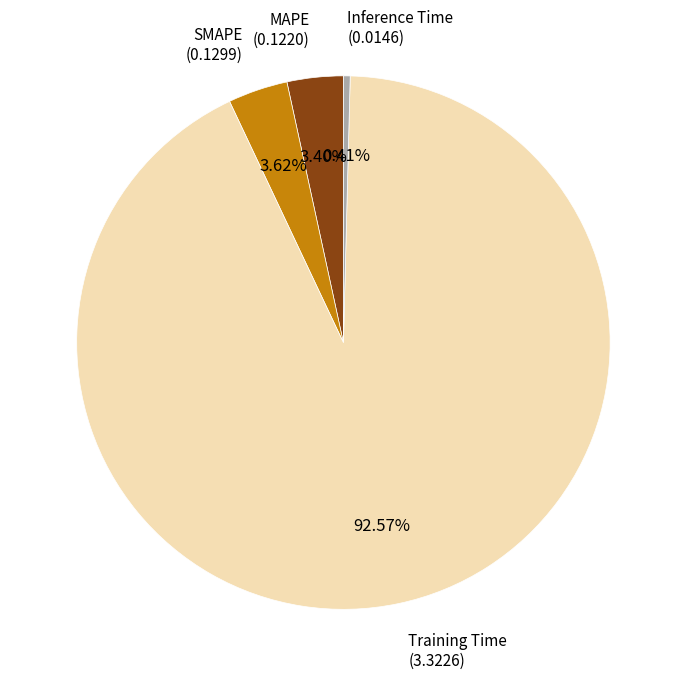

Is there any slice that represents more than half of the pie?

Yes